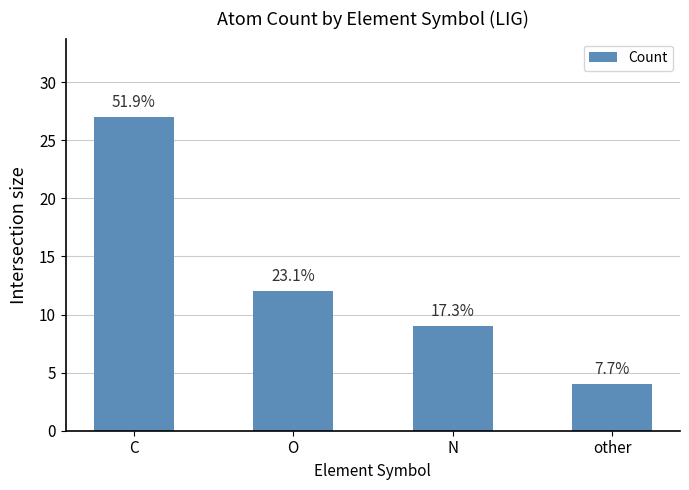

Read the value at C.

27